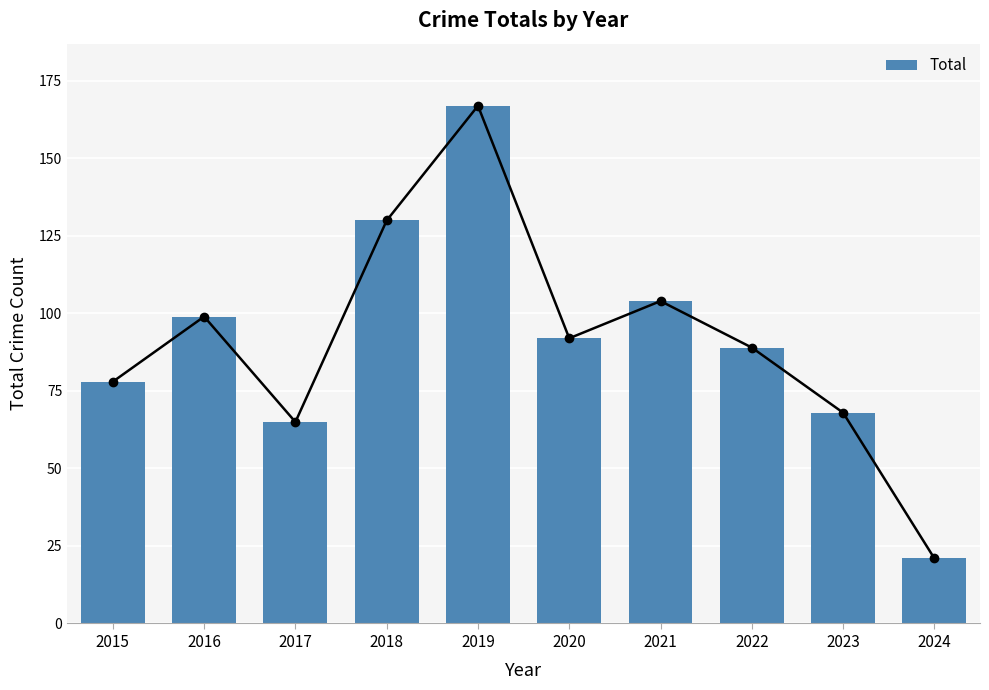

Which category has the highest value across all series?

2019